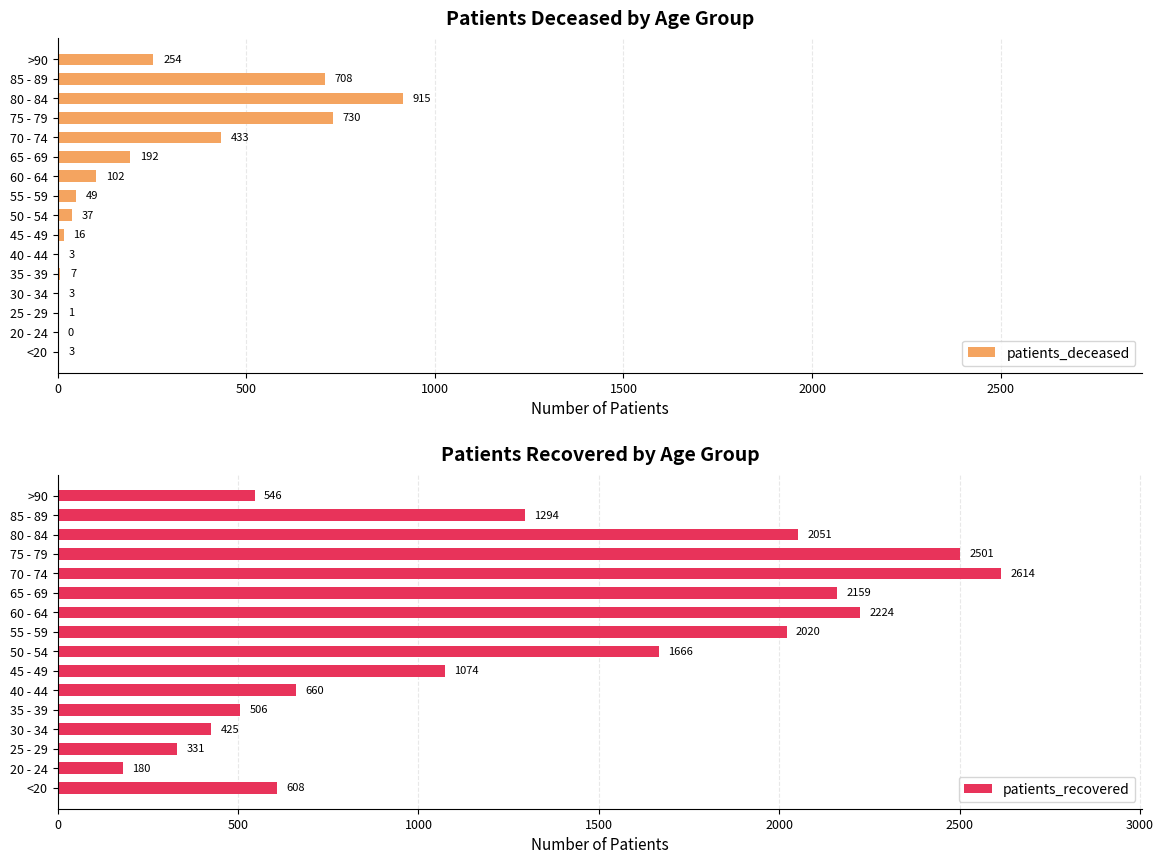

What is the sum of all patients_deceased values?

3453